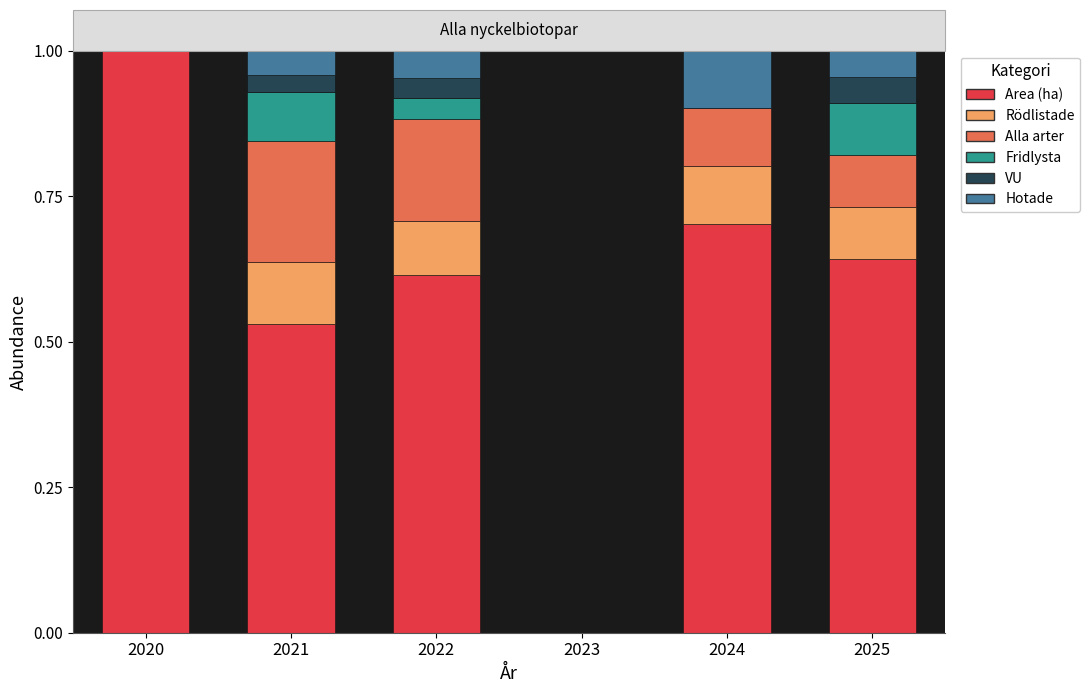

The Area (ha) series shows 1.0 at 2020. True or false?

True